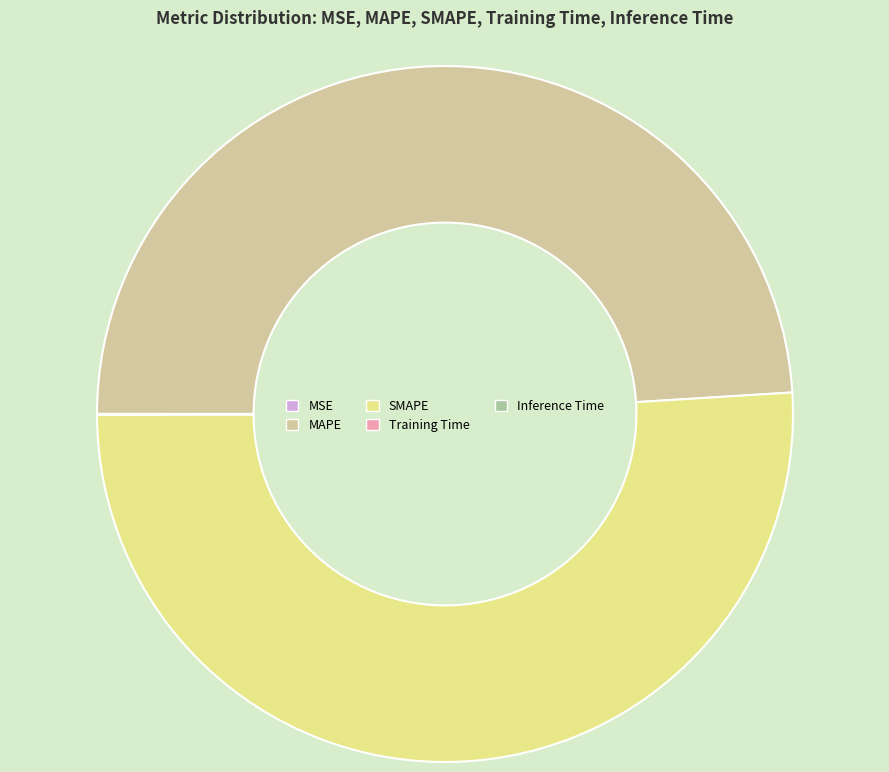

Does SMAPE represent more than half of the total?

Yes